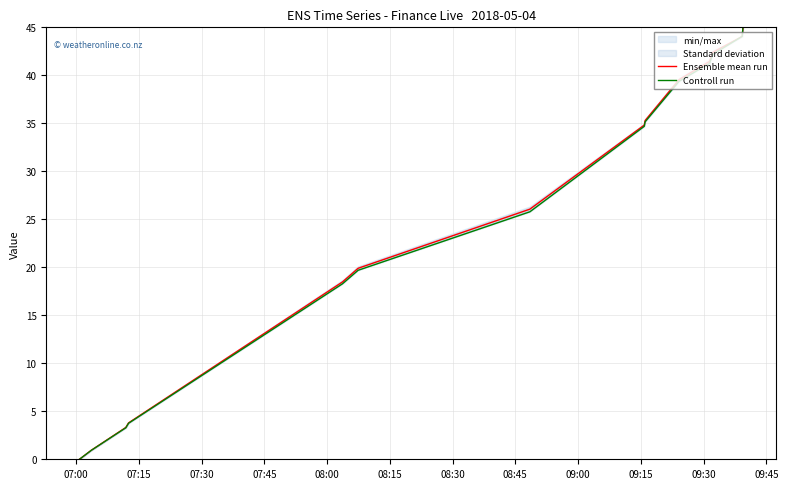

What is the average value of the Controll run series?

25.2